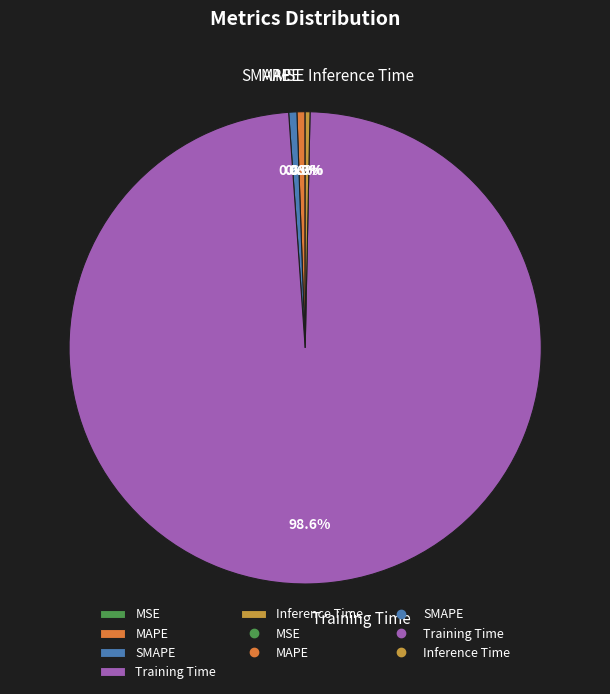

What is the largest slice in the pie chart?

Training Time